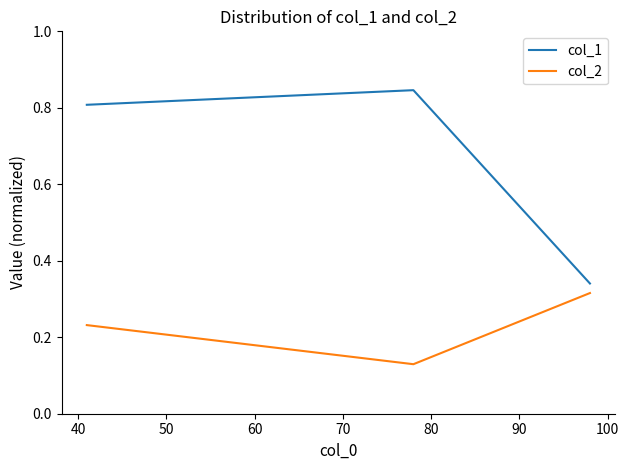

List the series in order of their peak value, lowest first.

col_2, col_1